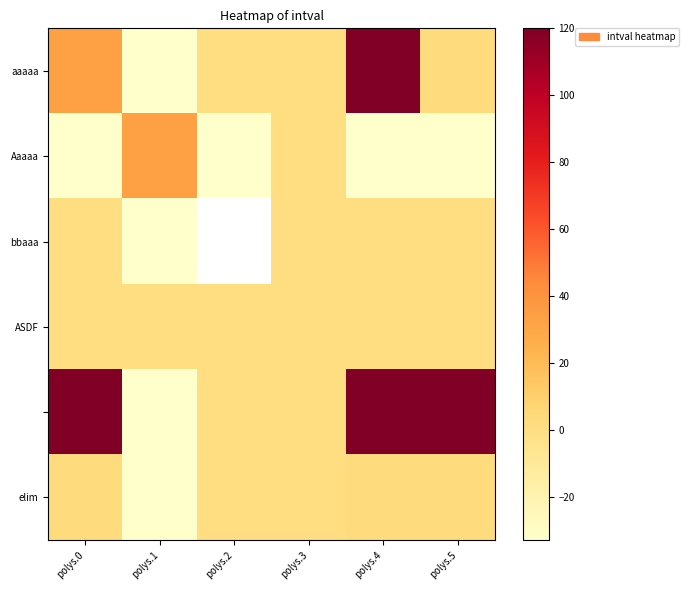

Which series changed the most between polys.0 and polys.5?

aaaaa